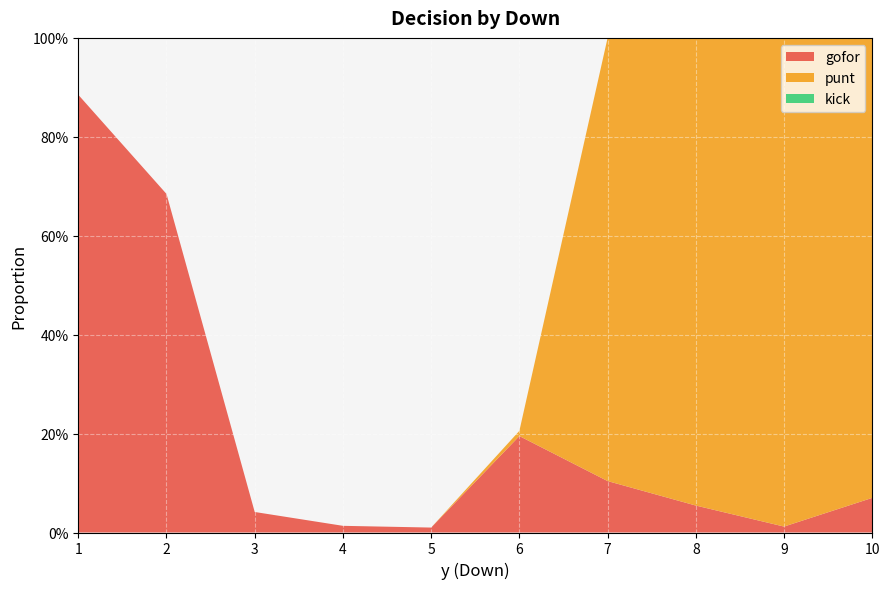

Reading left to right, extract all data points from this chart.

gofor: 0.9	0.7	0.0	0.0	0.0	0.2	0.1	0.1	0.0	0.1
punt: 0.0	0.0	0.0	0.0	0.0	0.0	0.9	0.9	1.0	0.9
kick: 0.0	0.0	0.0	0.0	0.0	0.0	0.0	0.0	0.0	0.0